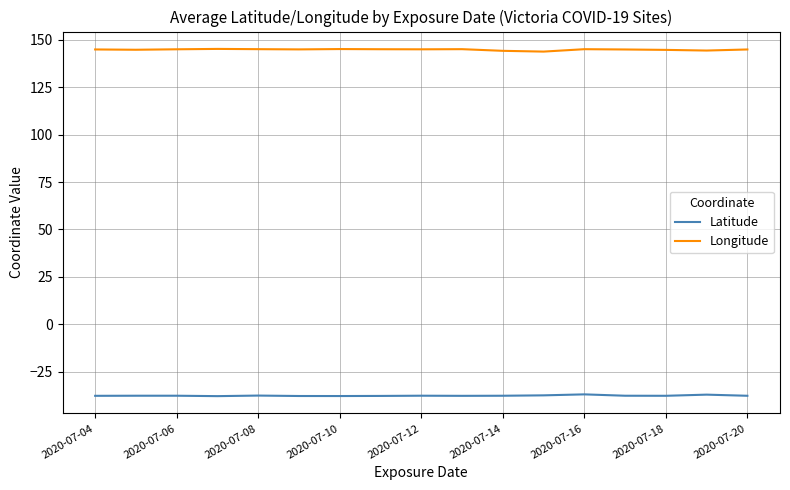

What is the minimum value for Latitude?

-38.0